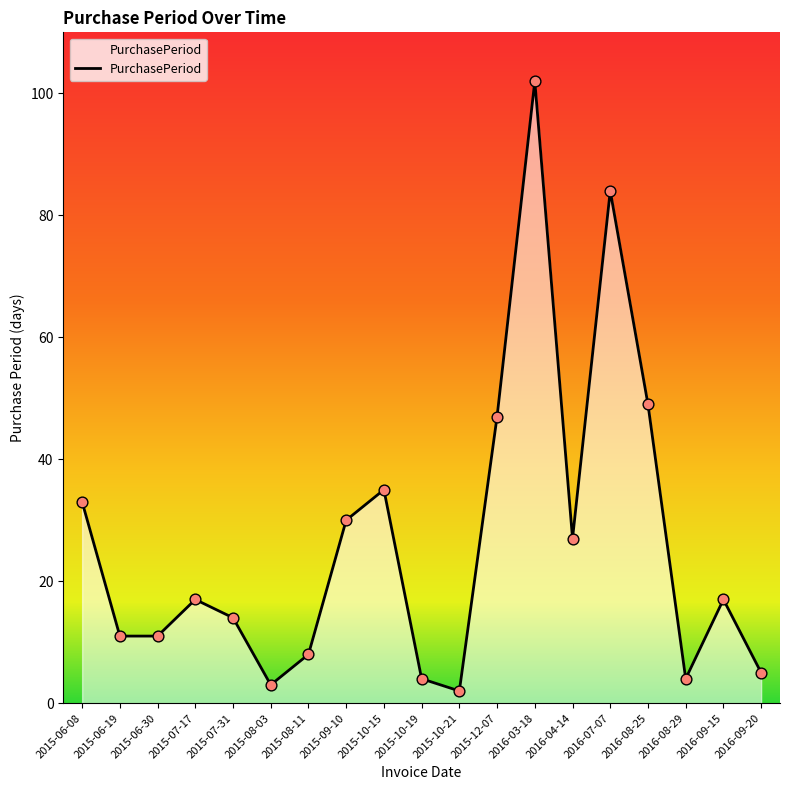

What is the ratio of the value at 2015-12-07 to the value at 2016-09-20?

9.4